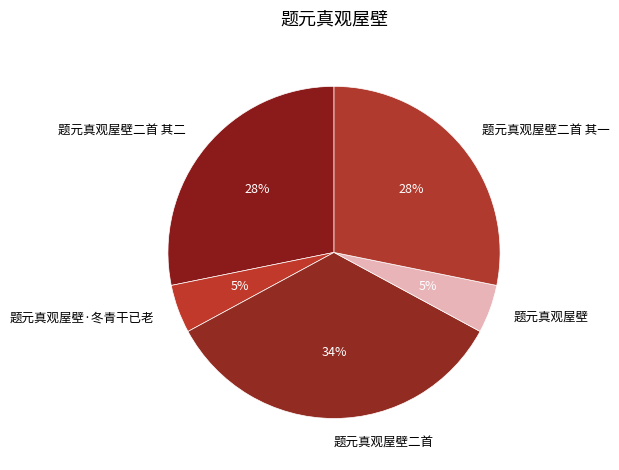

To the nearest percent, what is the average slice percentage?

20%